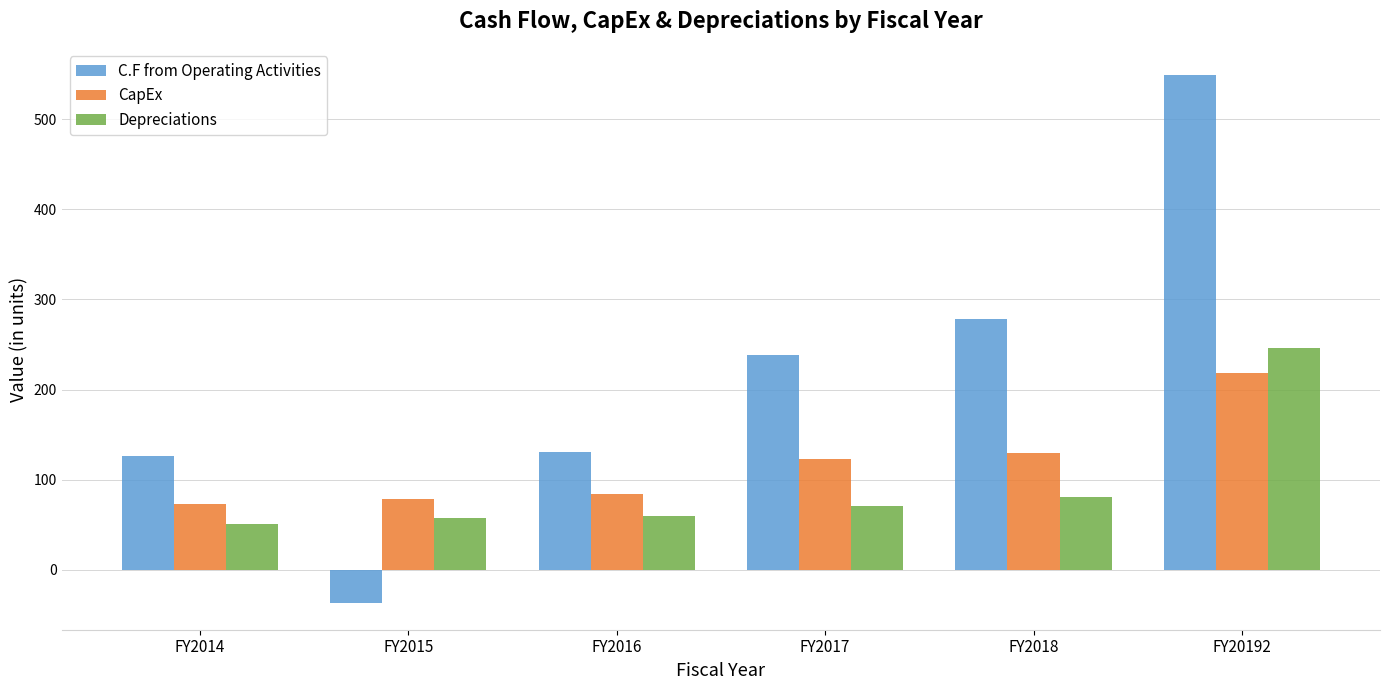

What is the minimum value shown in the chart?

-37.1